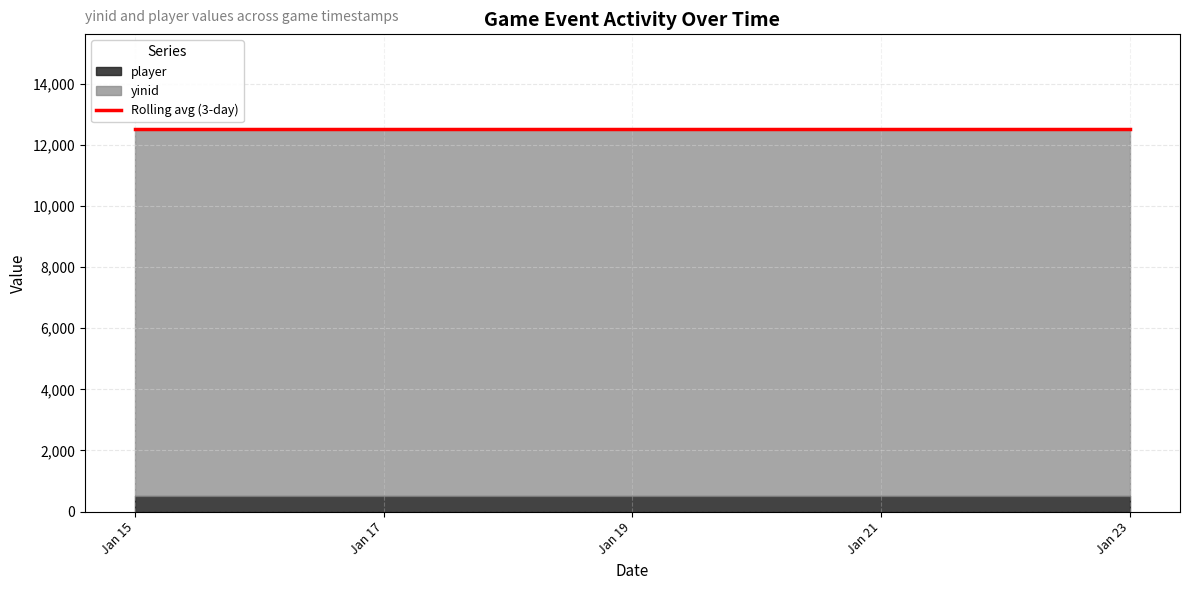

True or false: player and yinid intersect in this chart.

False